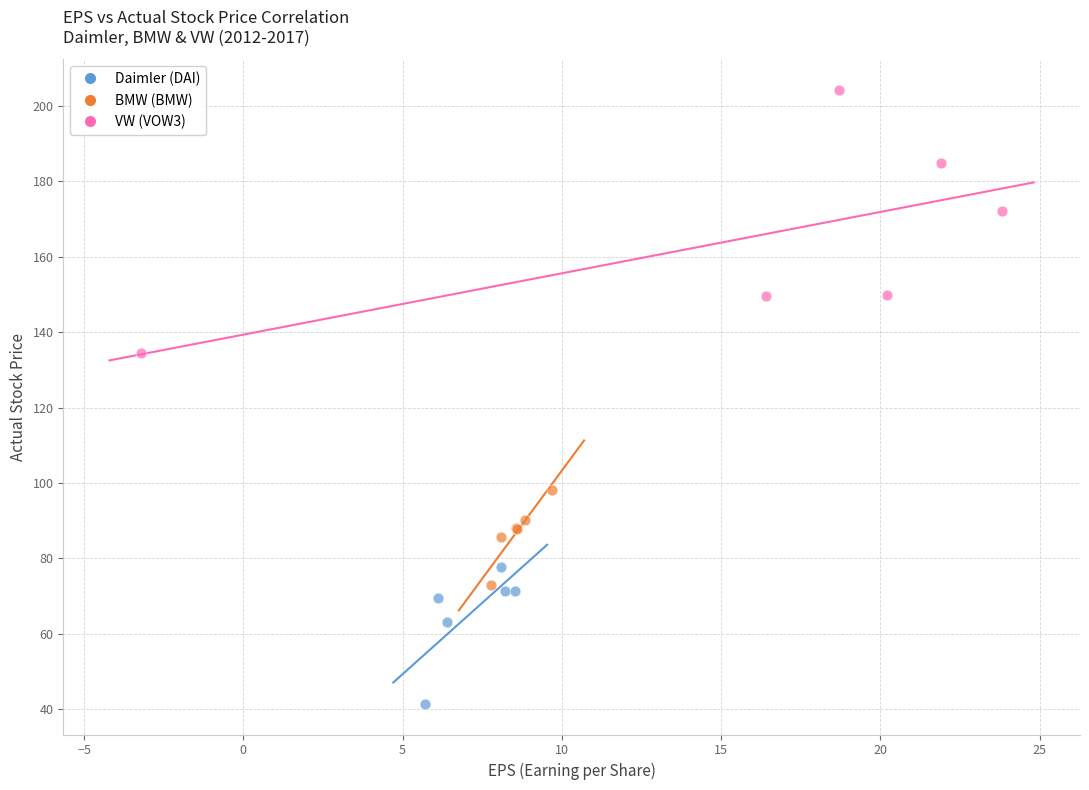

Which series has the widest spread of Y values?

VW (VOW3)